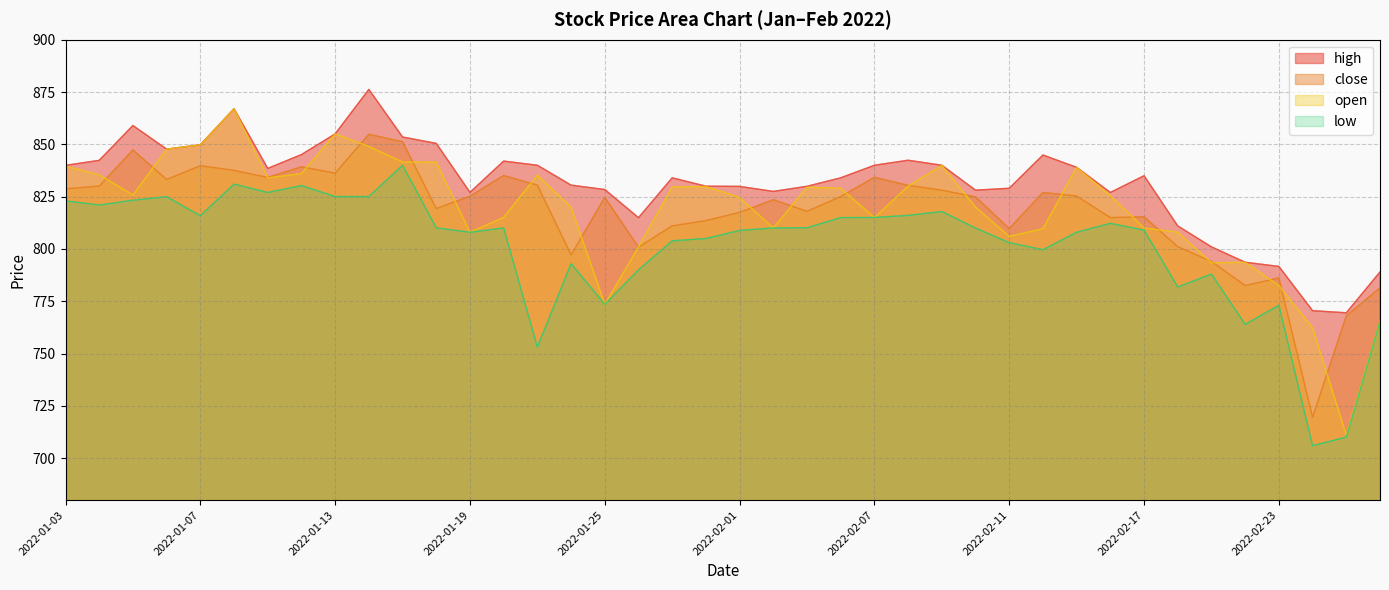

What is the sum of the low values at 2022-01-12 and 2022-02-17?

1639.3